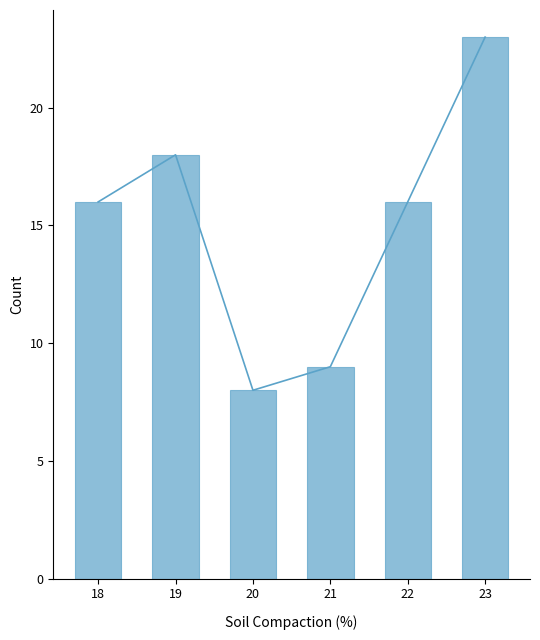

How many categories are shown in the chart?

6